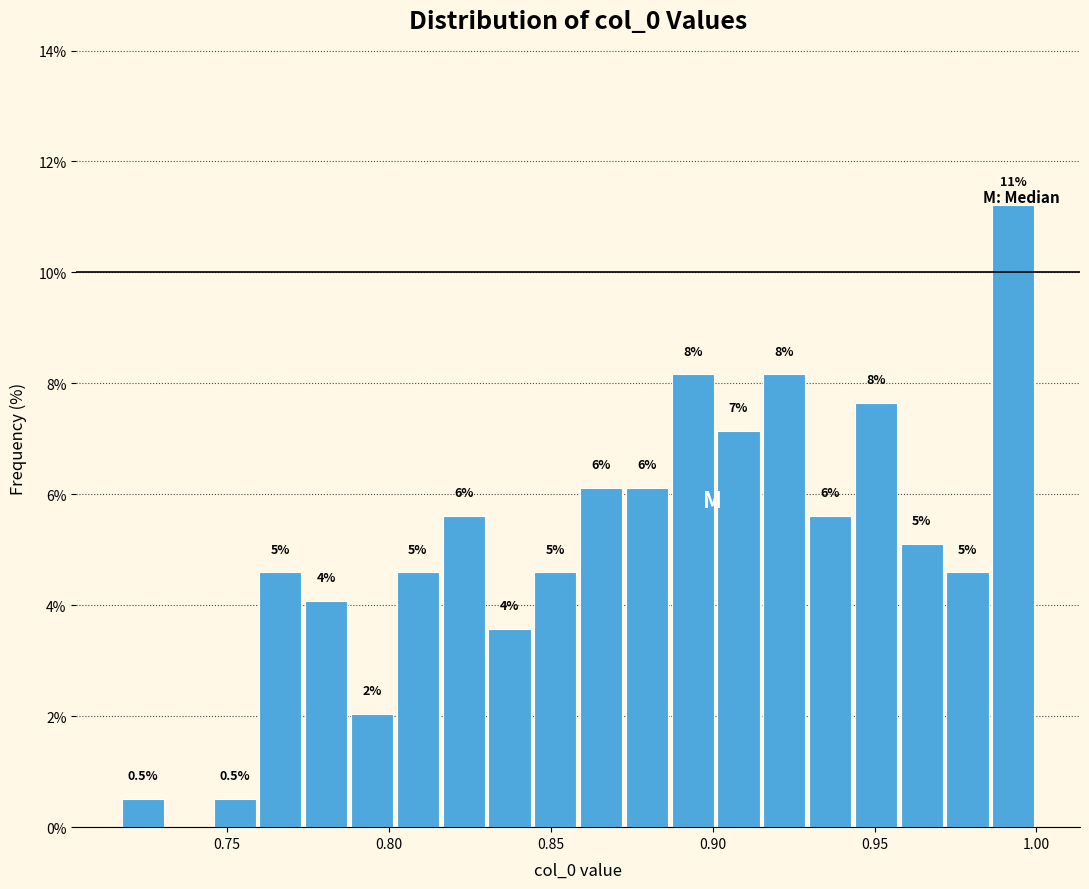

Around what value on the x-axis is the tallest bar? Give the approximate position of its centre, as read against the axis.

0.995